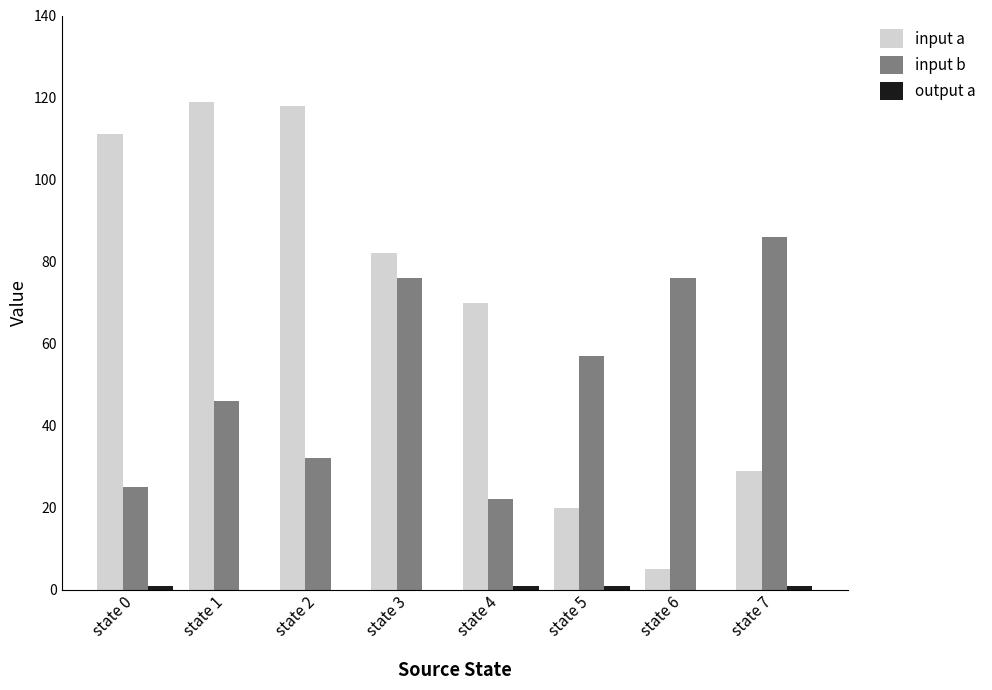

What is the maximum value for input a?

119